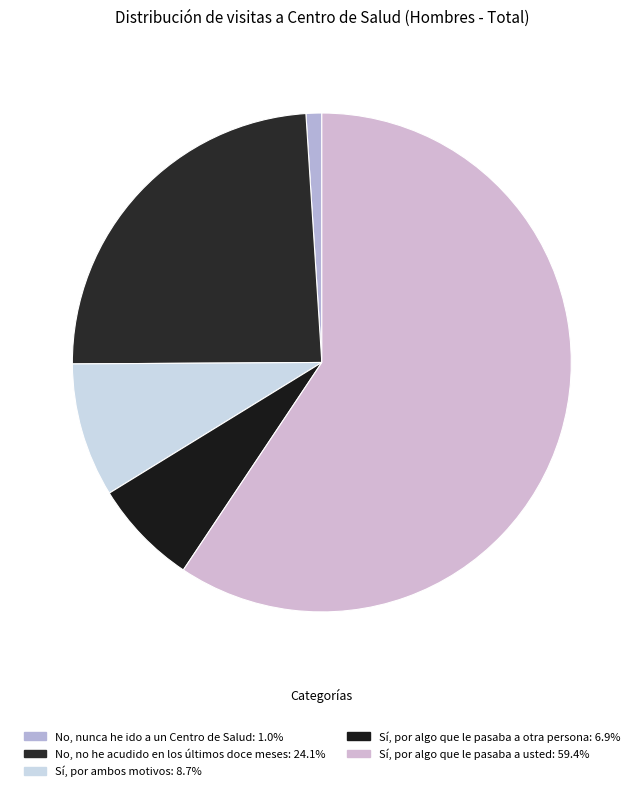

To the nearest percent, what portion does Sí, por algo que le pasaba a usted represent?

59%